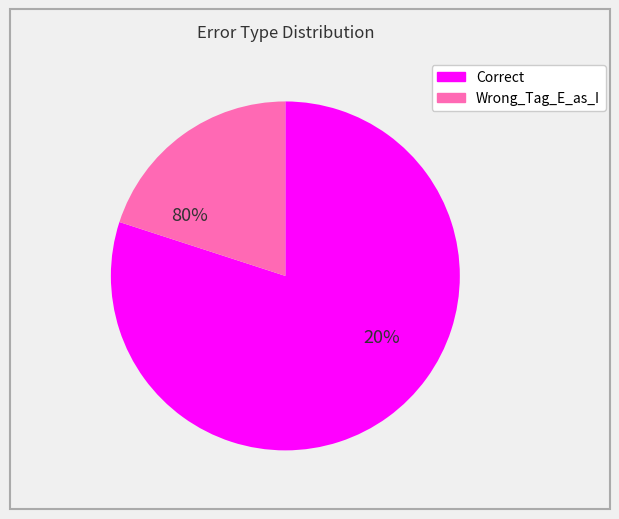

Count the number of slices in the pie.

2